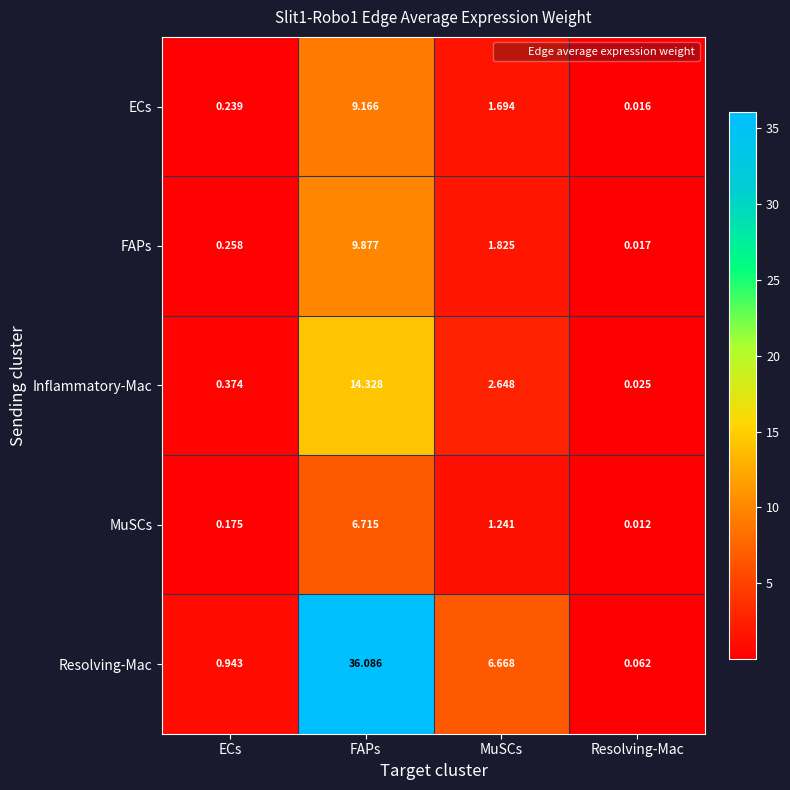

Between ECs and Resolving-Mac, which series saw the biggest shift?

Resolving-Mac